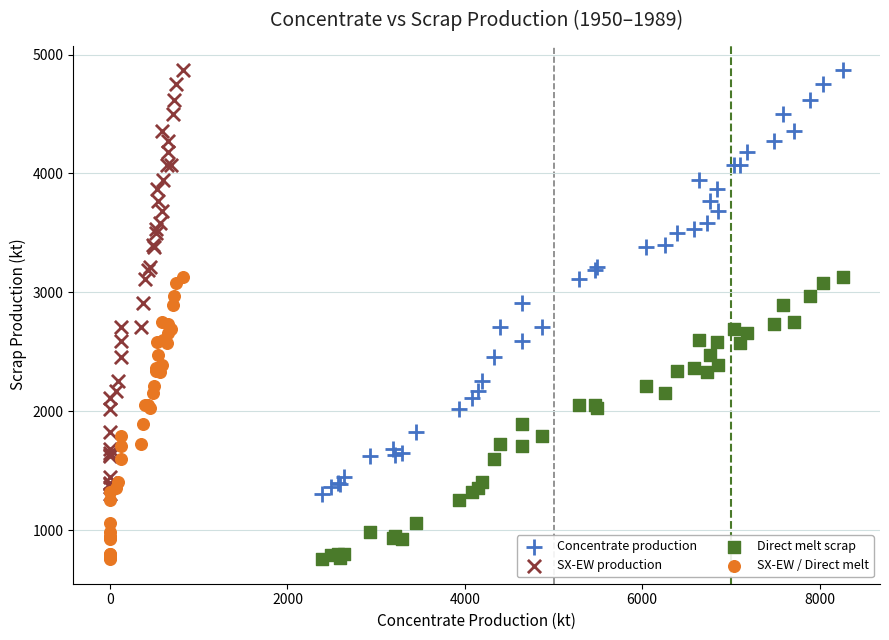

What are all the series names shown in the legend?

Concentrate production, SX-EW production, Direct melt scrap, SX-EW / Direct melt